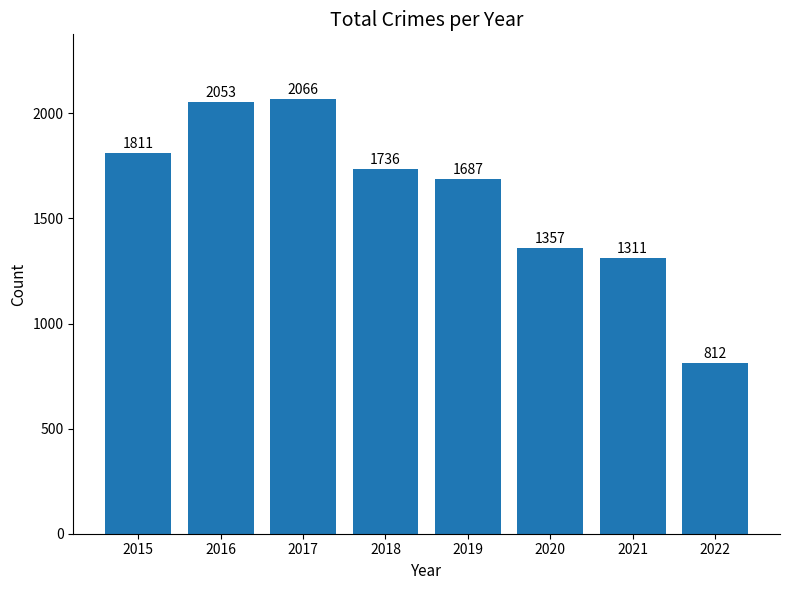

Count the number of data series in this chart.

1